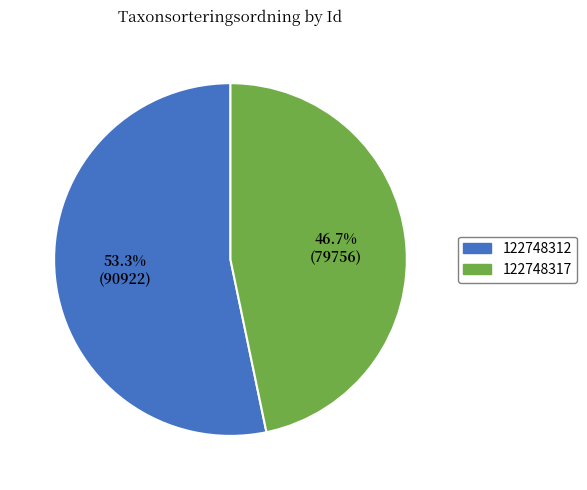

Combined, what portion of the pie is 122748317 and 122748312?

100.0%